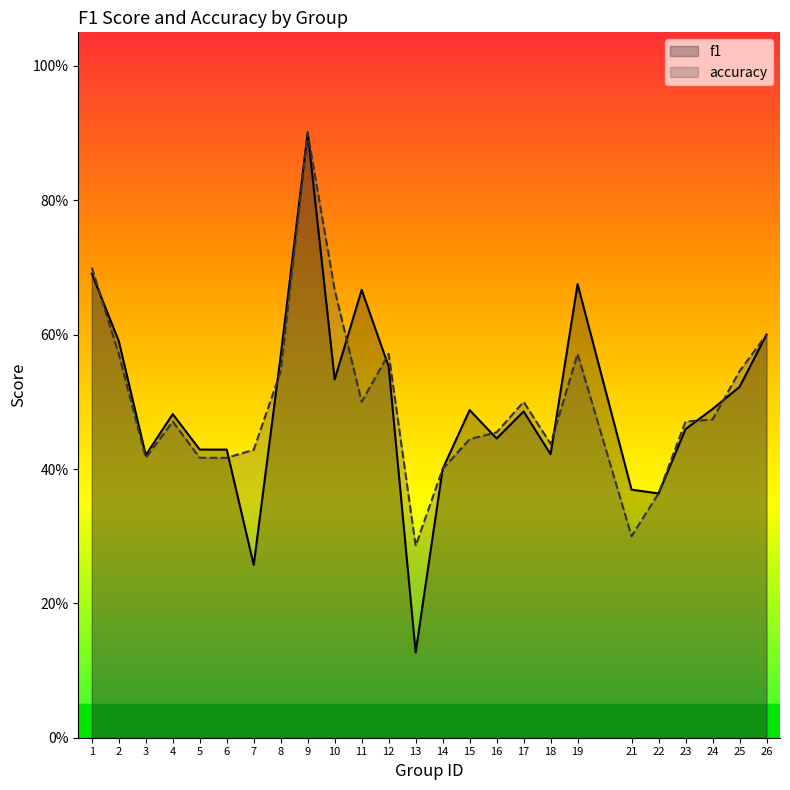

Which series has the largest range (max minus min)?

f1